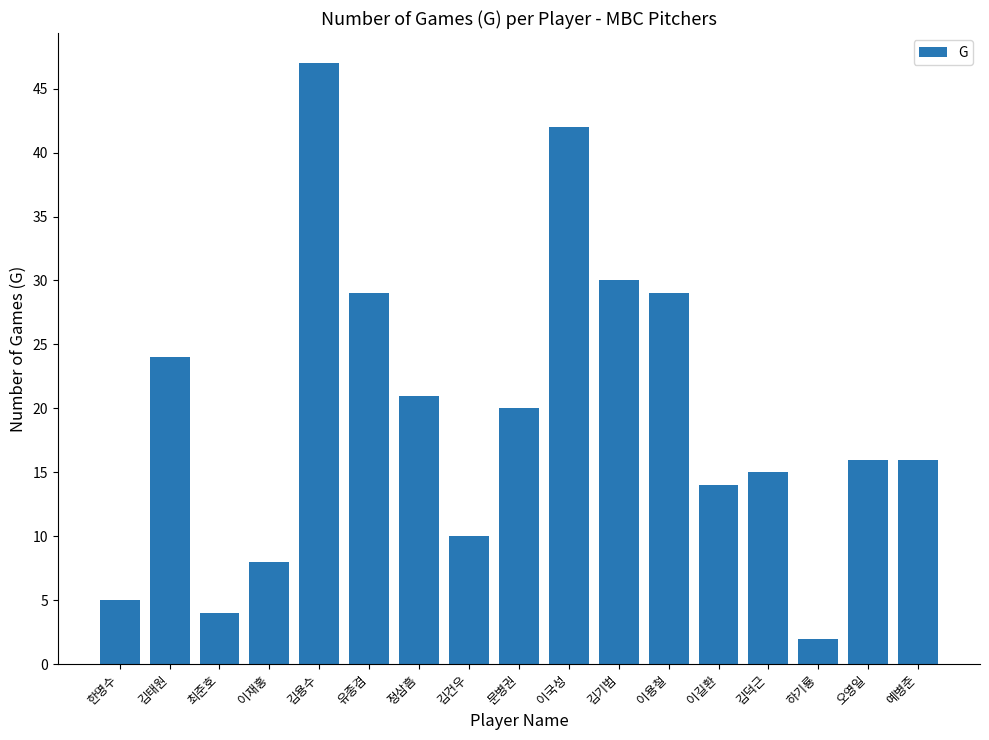

What is the label of the 2nd bar from the left?

김태원